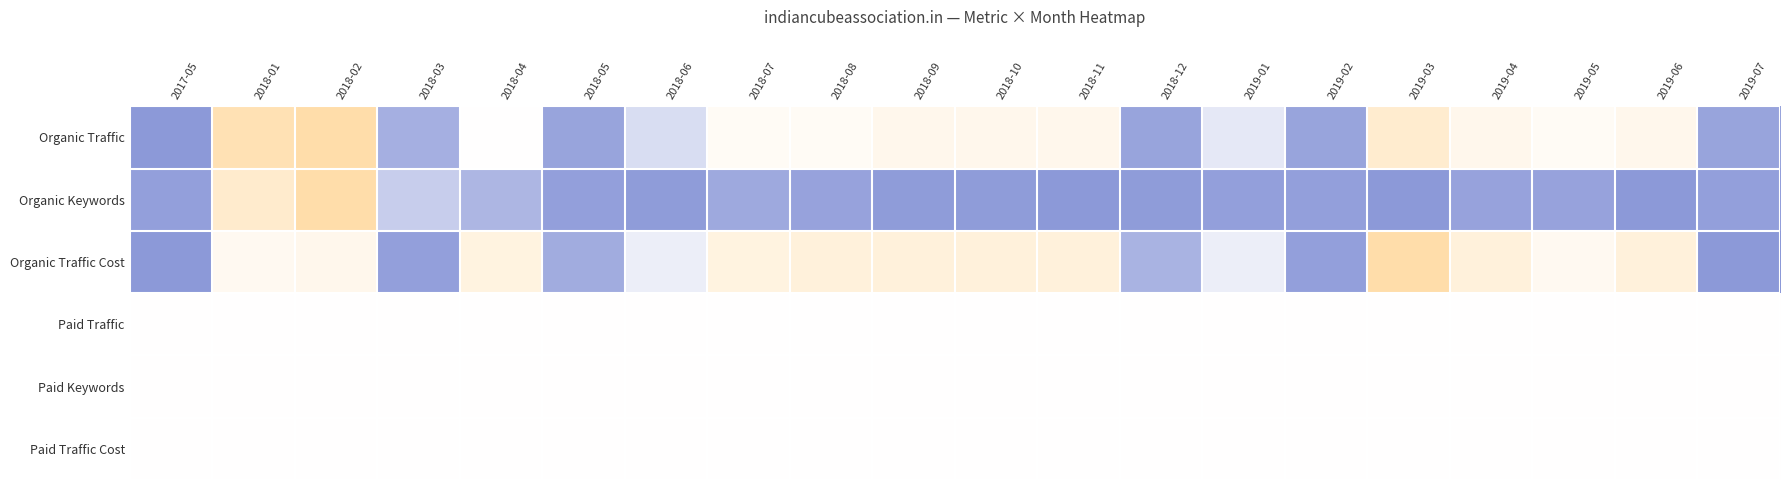

What is the total value across all series at 2019-02?

1.6